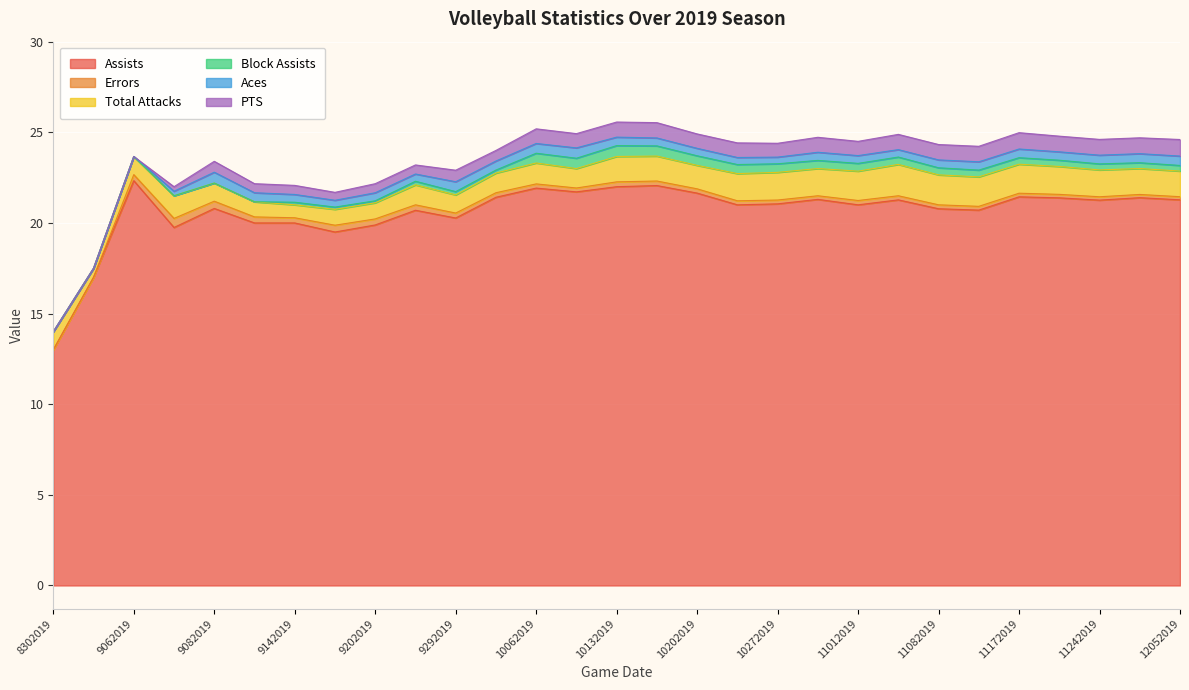

List the labels in order of Block Assists value, smallest first.

8302019, 8312019, 9062019, 9072019, 9082019, 9132019, 9202019, 9172019, 9142019, 10042019, 9292019, 9272019, 12052019, 11272019, 11242019, 11222019, 11172019, 11102019, 11082019, 11022019, 11012019, 10302019, 10272019, 10252019, 10202019, 10062019, 10182019, 10112019, 10132019